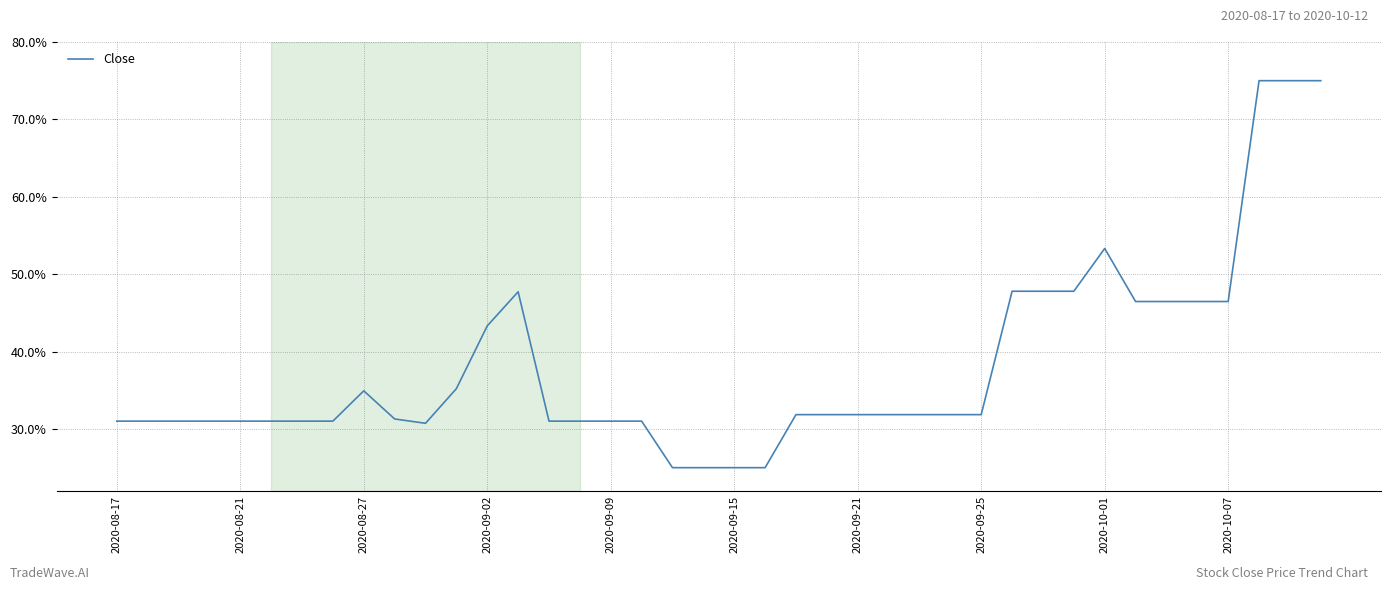

What is the maximum value shown in the chart?

75.0